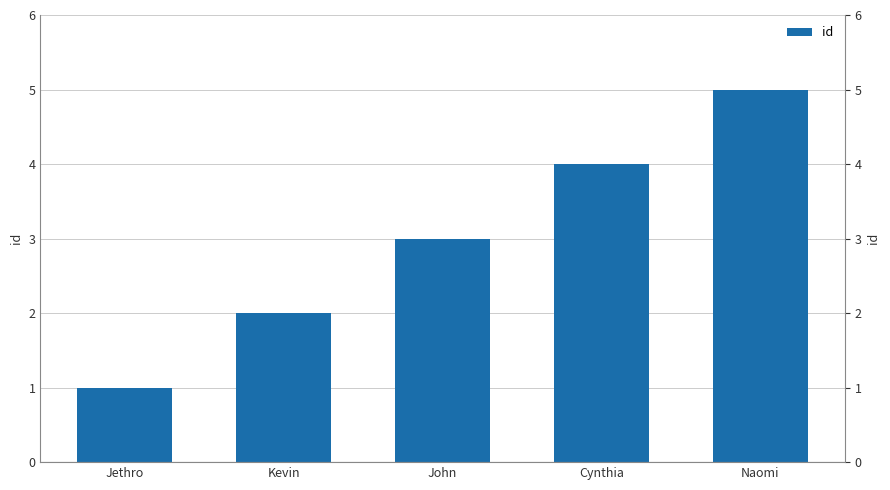

How many data points are less than 3?

2